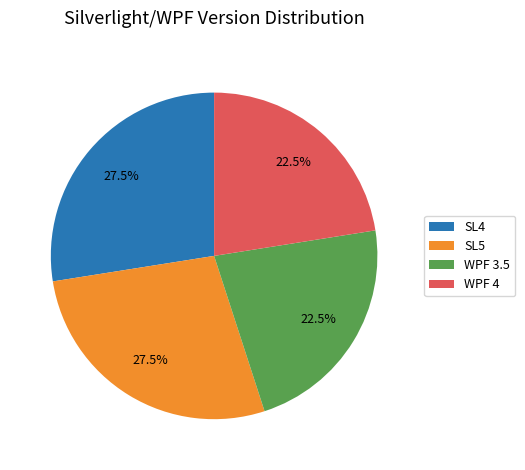

Is WPF 4 the majority of the pie?

No